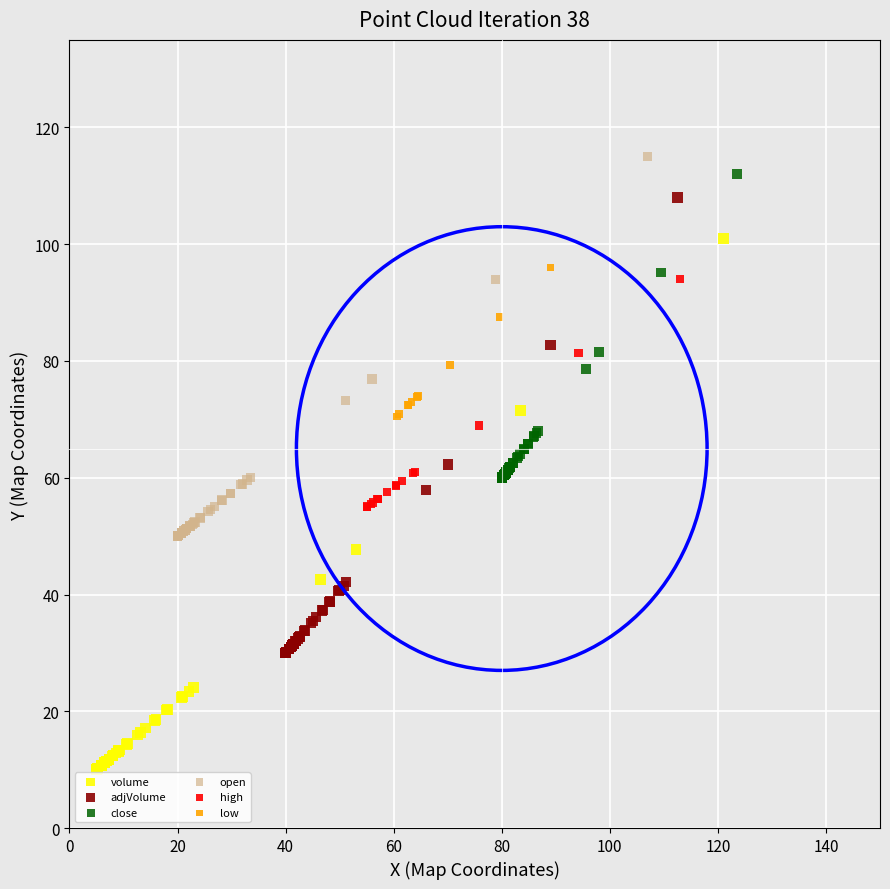

Which series contains the lowest Y value?

volume